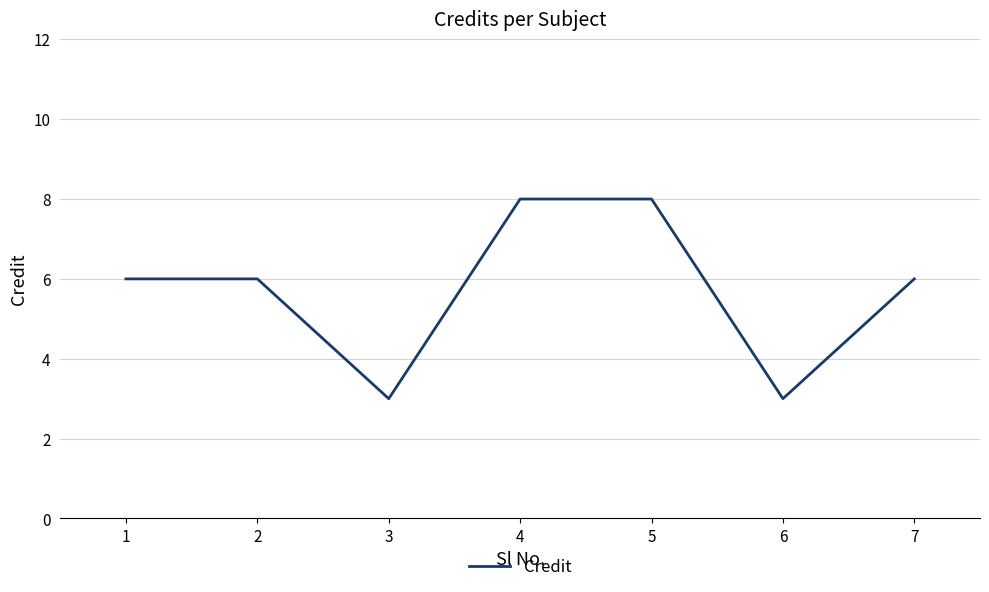

At which category does the data reach its first local valley?

3